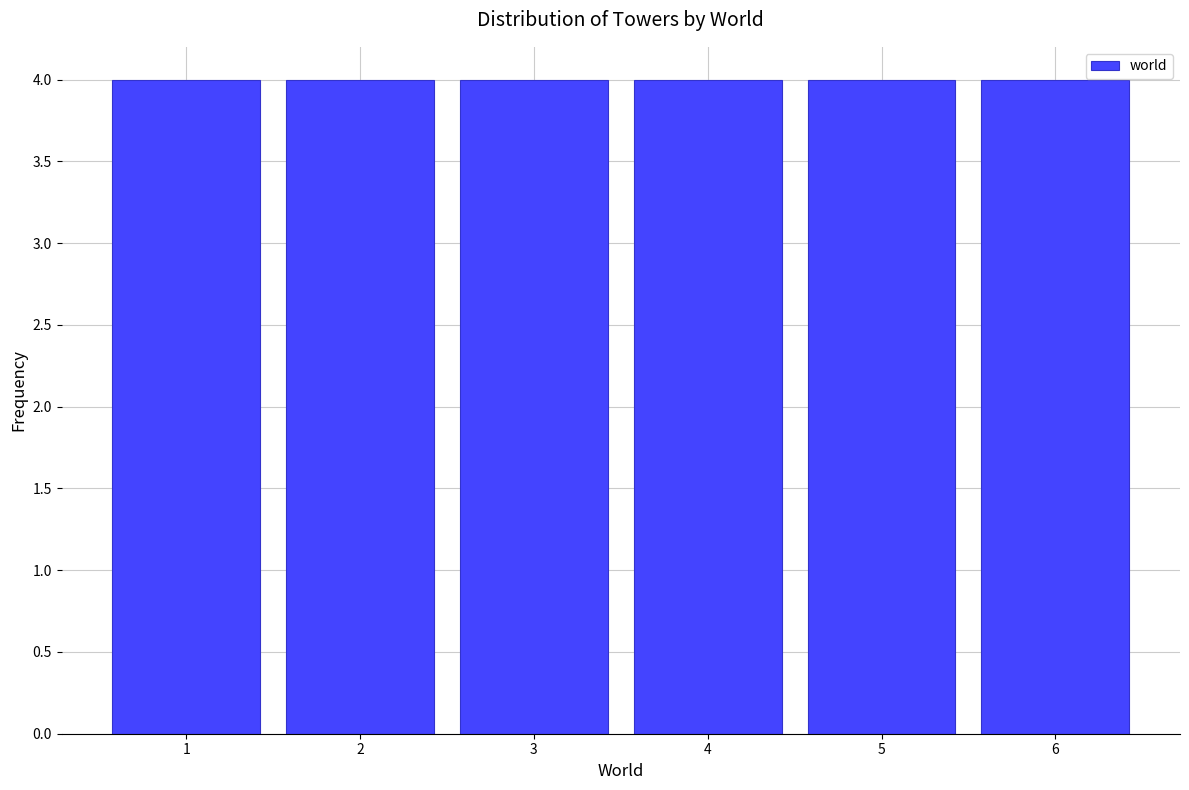

Reading left to right, list every bar in this chart as the range it spans on the x-axis followed by its height. The values are not printed on the chart, so give them approximately, as read against the axis.

0.5 to 1.5: 4
1.5 to 2.5: 4
2.5 to 3.5: 4
3.5 to 4.5: 4
4.5 to 5.5: 4
5.5 to 6.5: 4